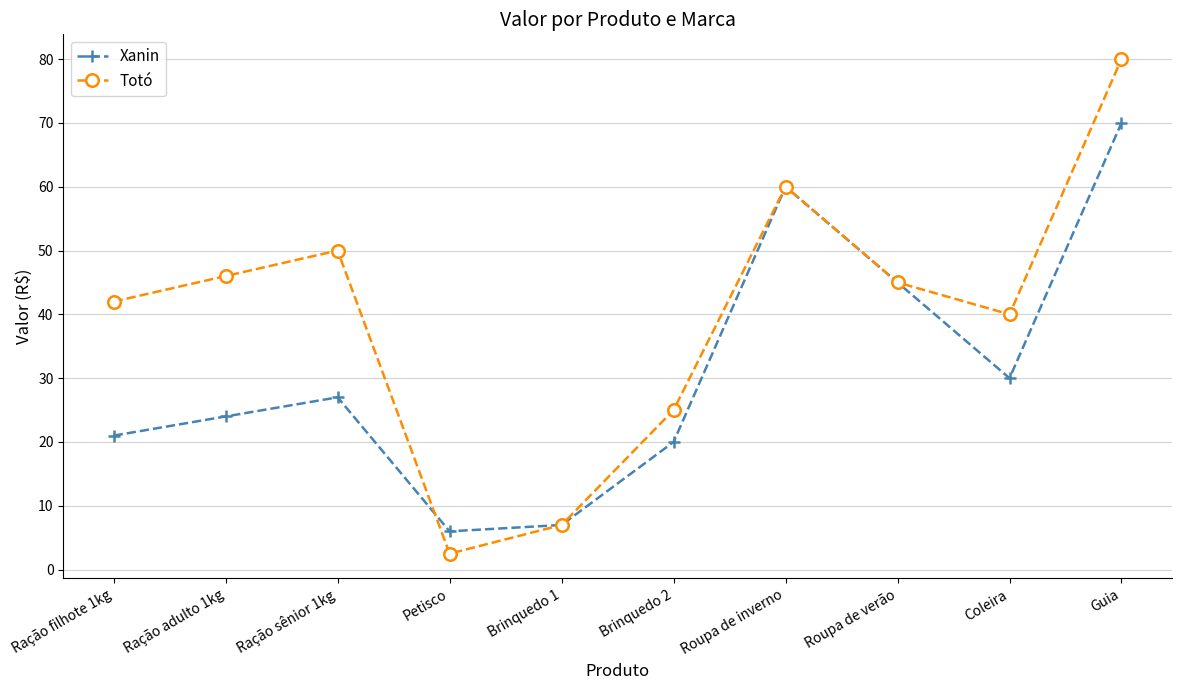

Which category has the highest value across all series?

Guia